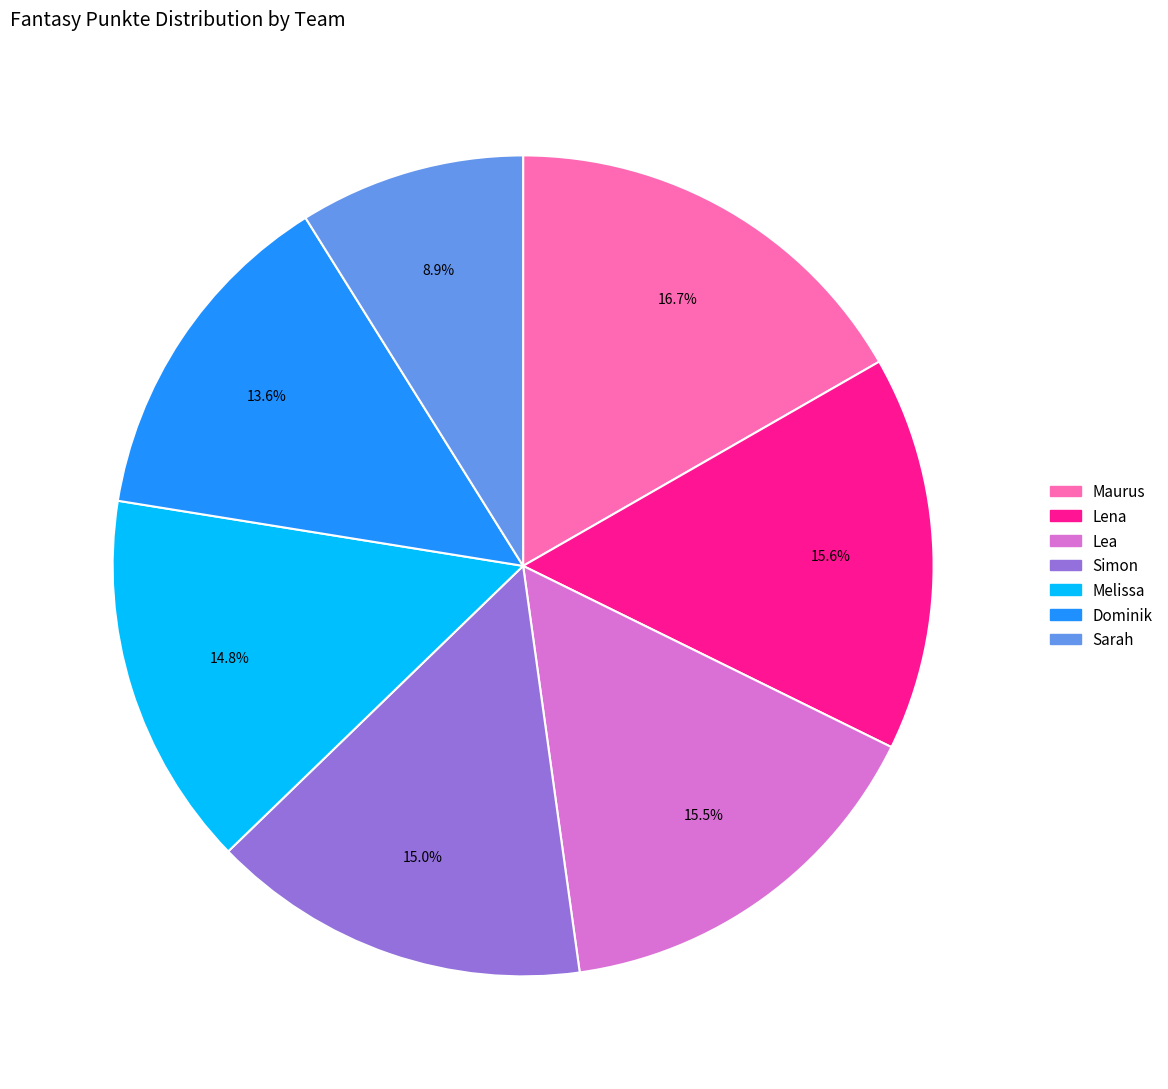

What percentage is the Lena slice, to the nearest percent?

16%